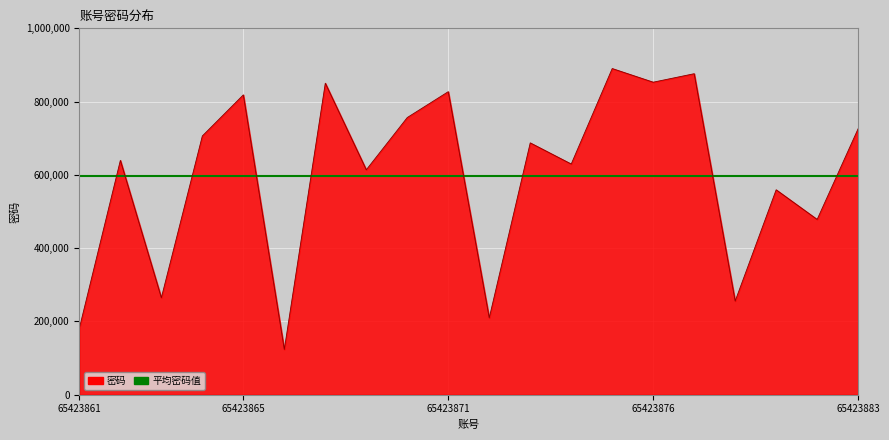

What is the change in value from 65423868 to 65423875?

+276366